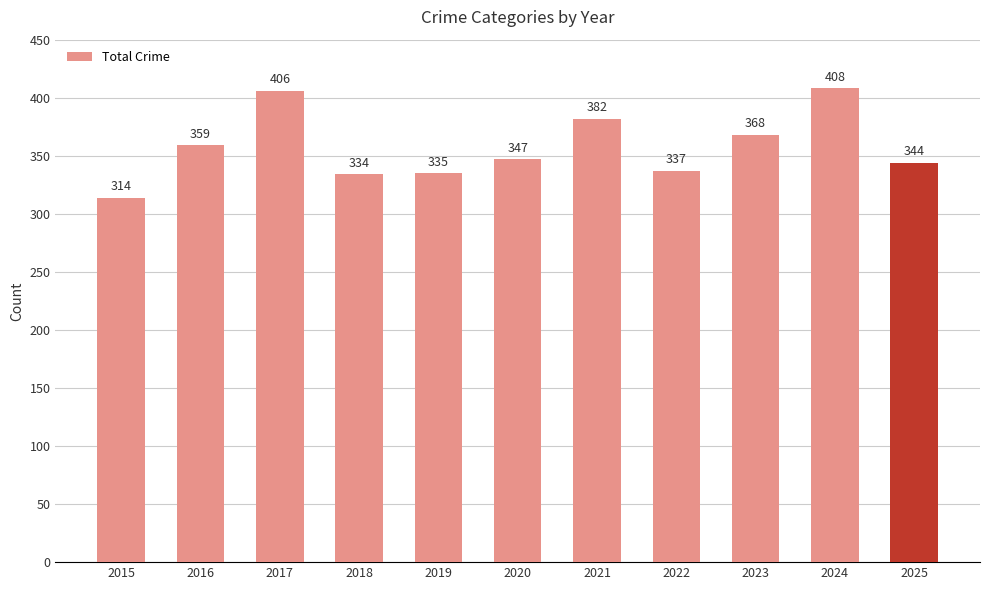

Reading left to right, extract all data points from this chart.

314	359	406	334	335	347	382	337	368	408	344